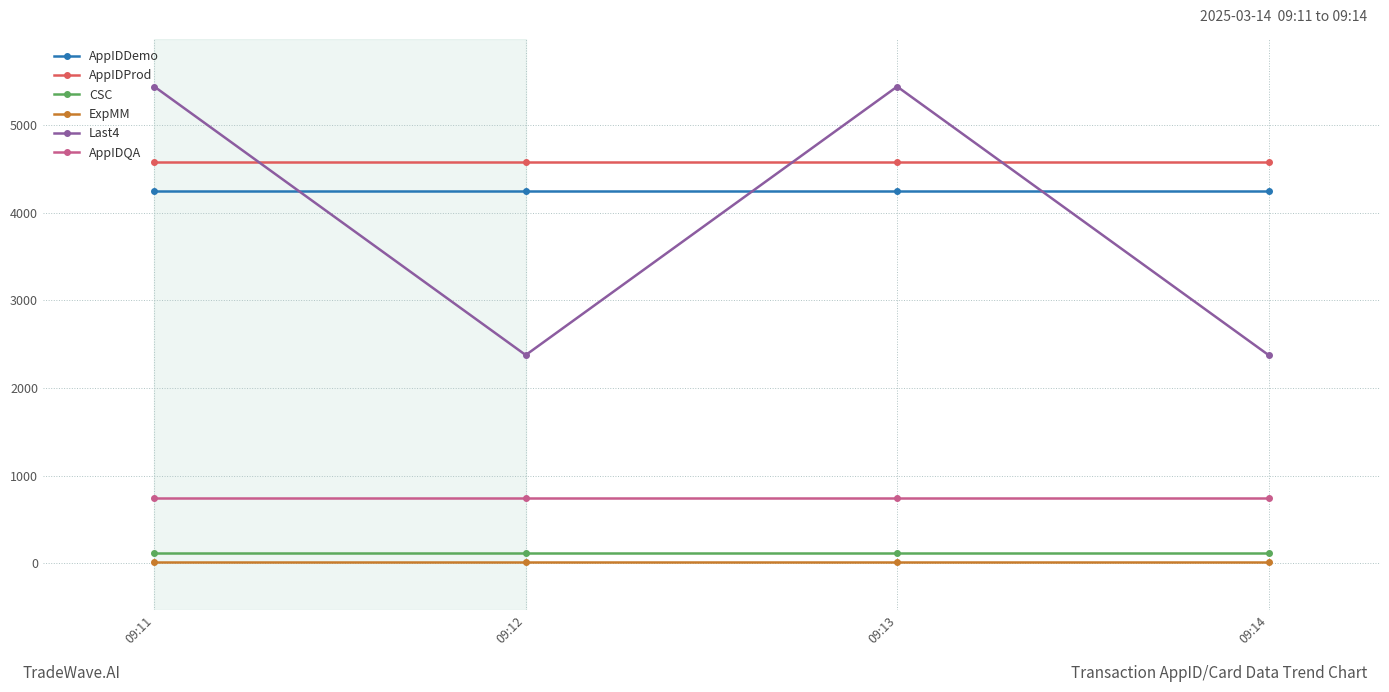

Is it true that CSC equals 123 at 09:11?

True